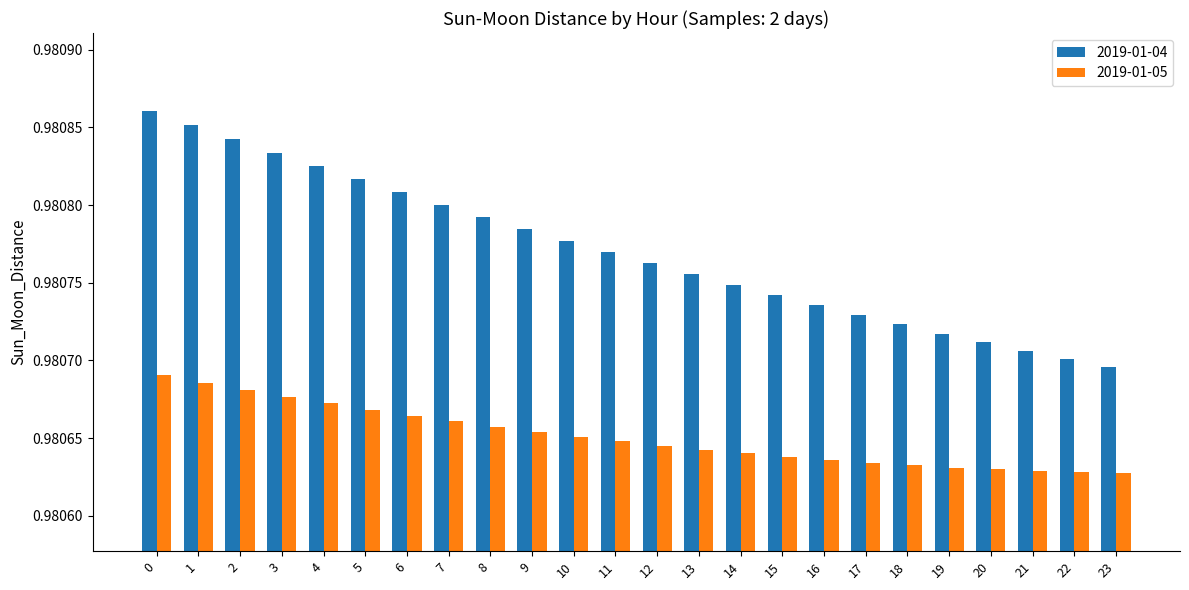

Rank the series by their average value, from lowest to highest.

2019-01-05, 2019-01-04